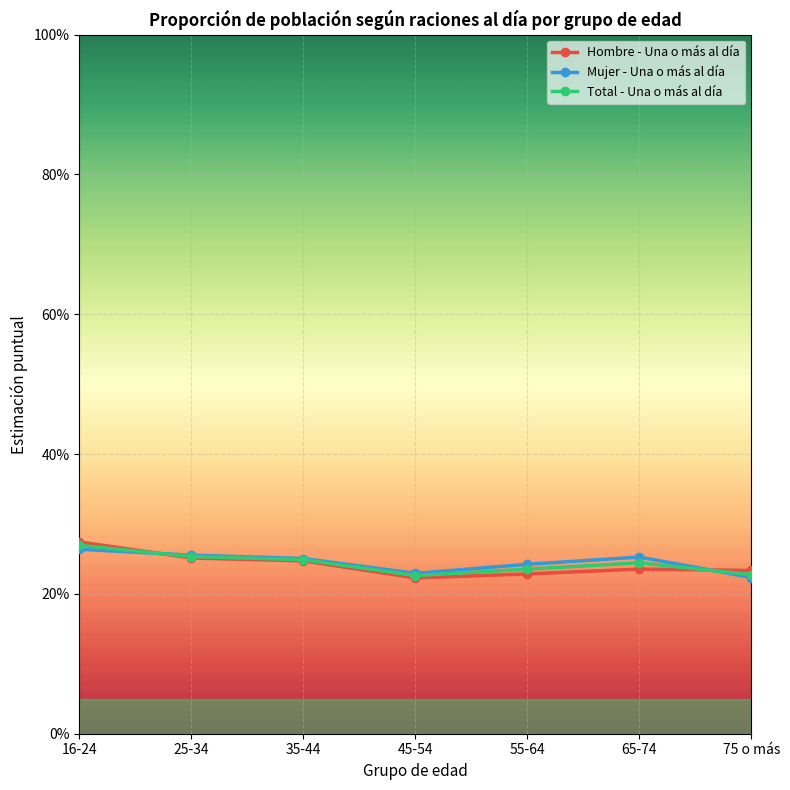

What is the total value across all series at 45-54?

0.7